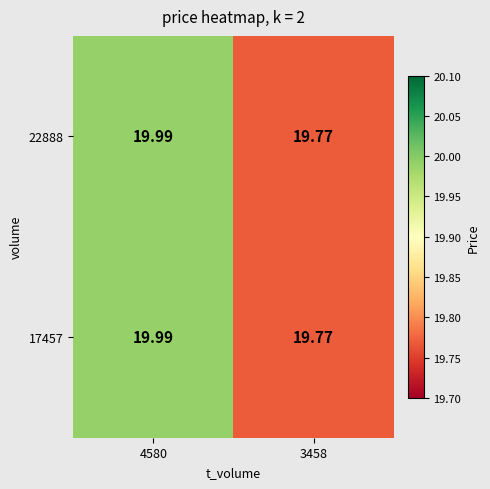

List the series in order of their peak value, highest first.

22888, 17457